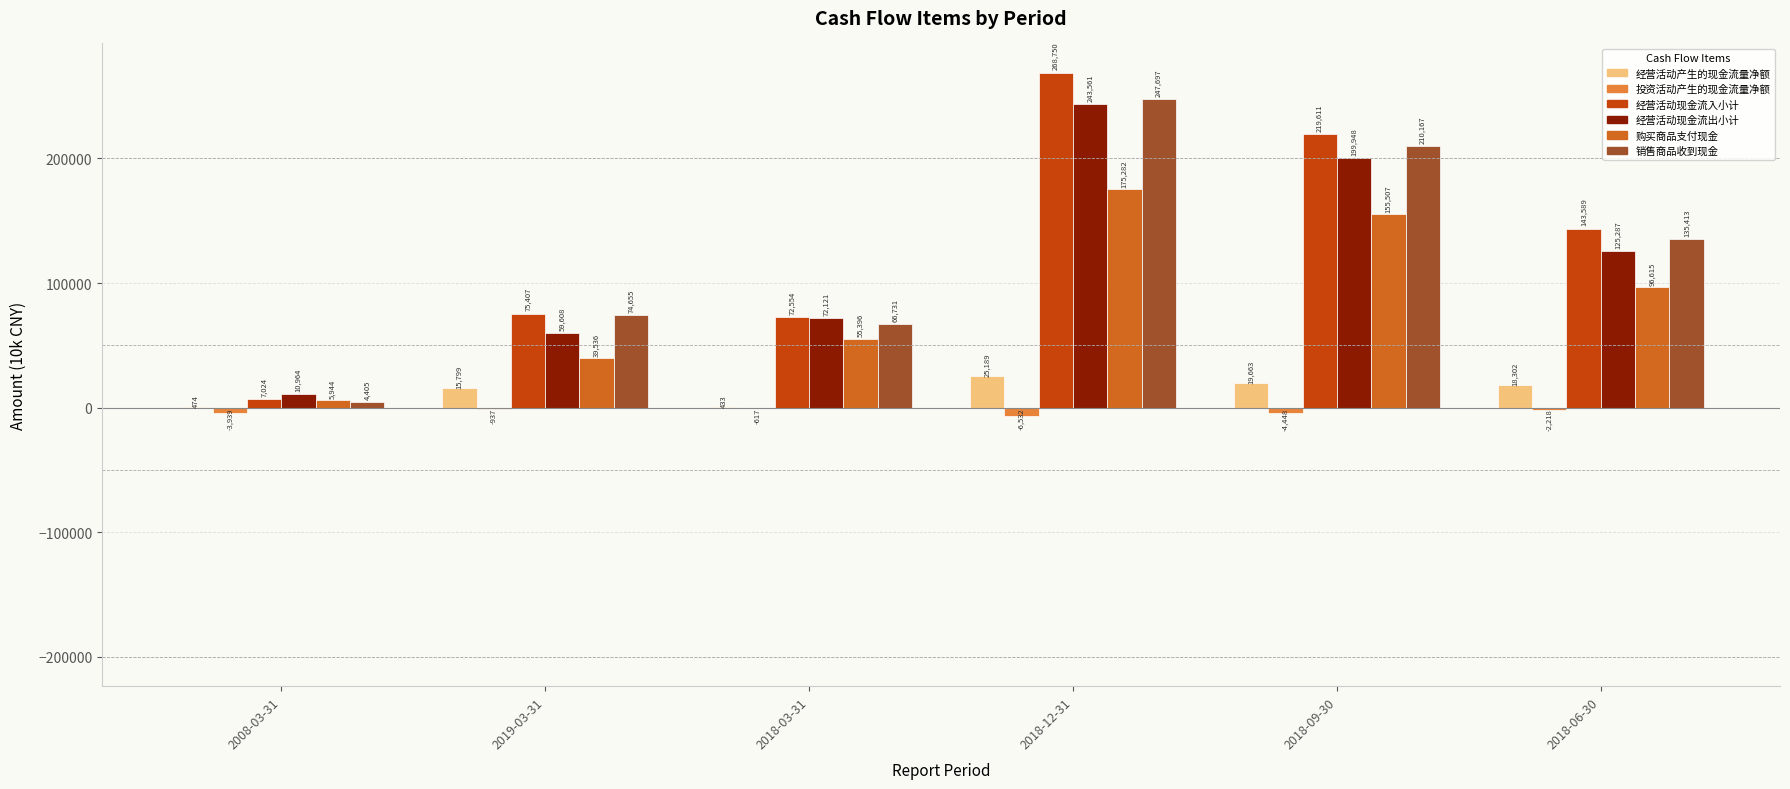

Are the bars grouped side by side (vs. stacked)?

Yes